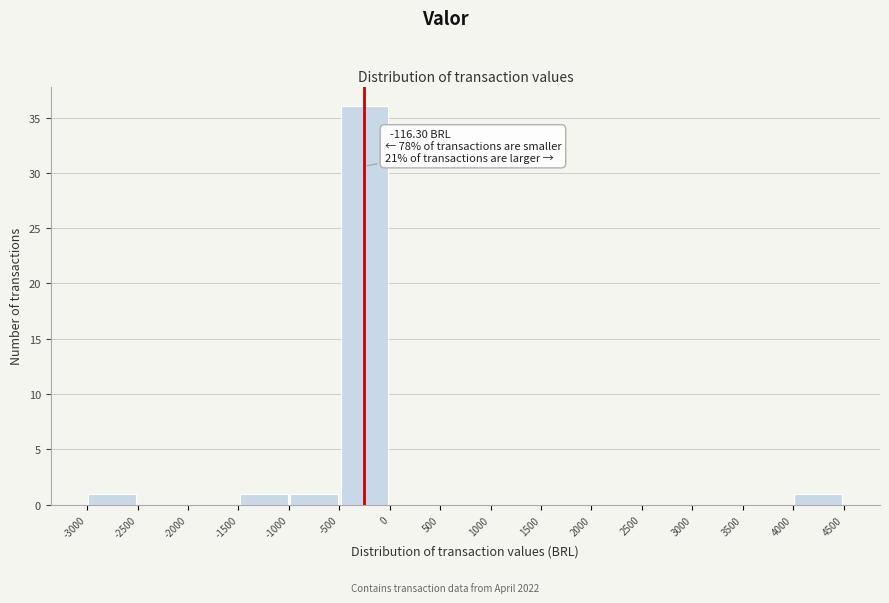

Which range on the x-axis has the tallest bar?

-500 to 0